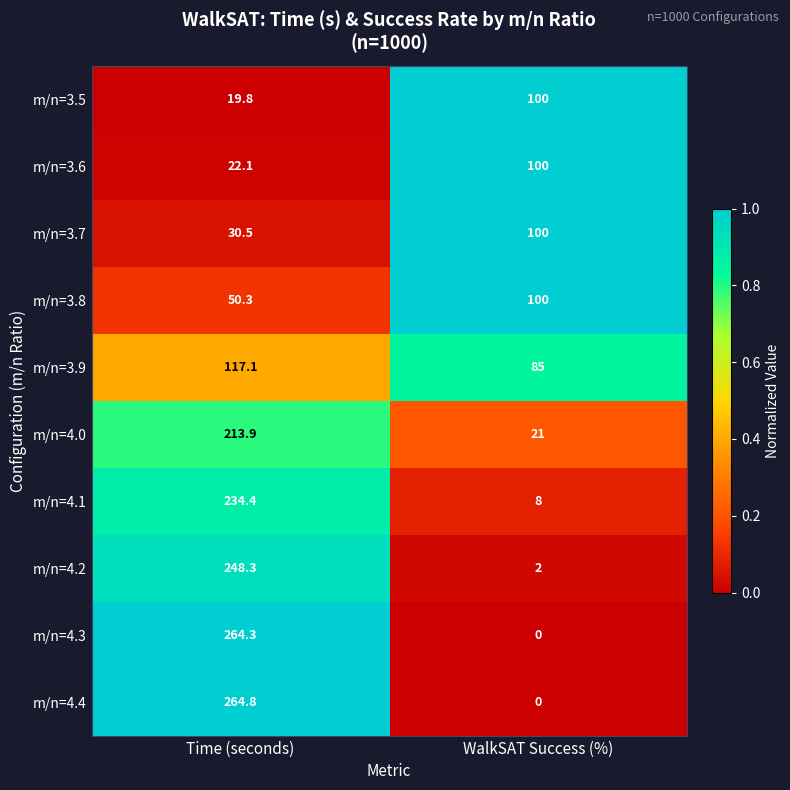

Reading left to right, list all the values displayed in this chart.

m/n=3.5: 19.8	100.0
m/n=3.6: 22.1	100.0
m/n=3.7: 30.5	100.0
m/n=3.8: 50.3	100.0
m/n=3.9: 117.1	85.0
m/n=4.0: 213.9	21.0
m/n=4.1: 234.4	8.0
m/n=4.2: 248.3	2.0
m/n=4.3: 264.3	0.0
m/n=4.4: 264.8	0.0